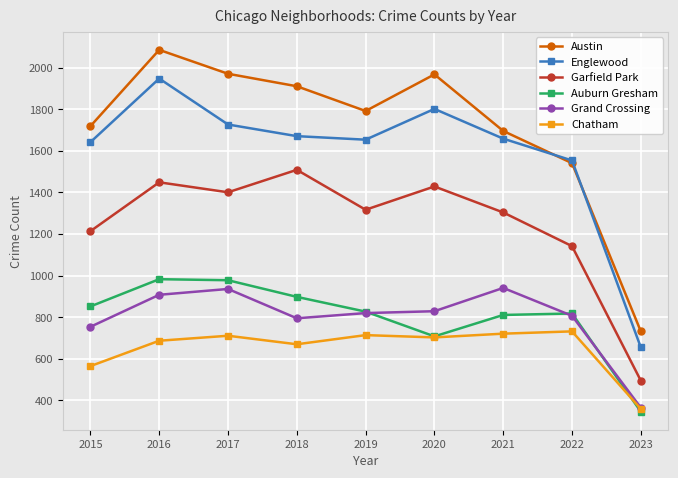

Which category has the lowest value across all series?

2023